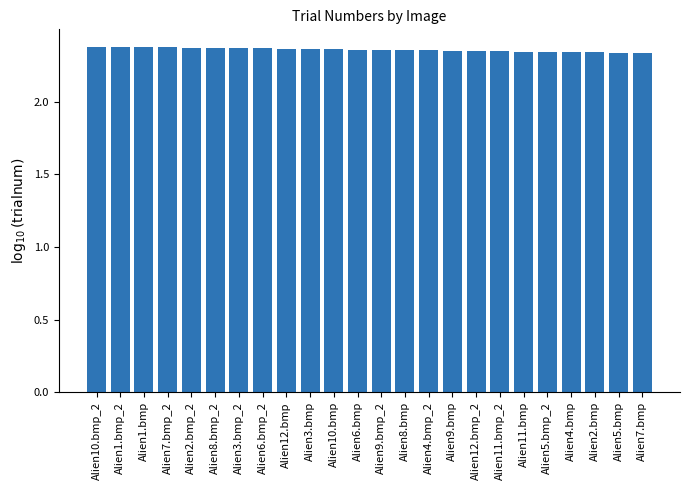

What position from the left is Alien2.bmp_2?

5